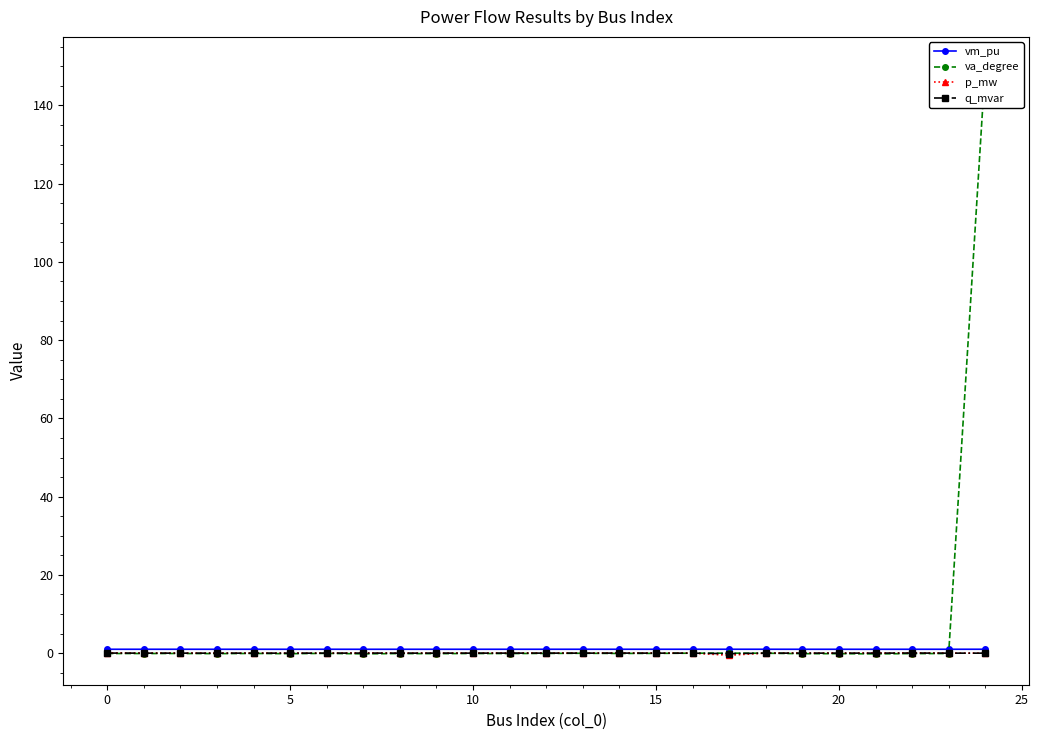

Where is q_mvar nearest to the value 0?

10